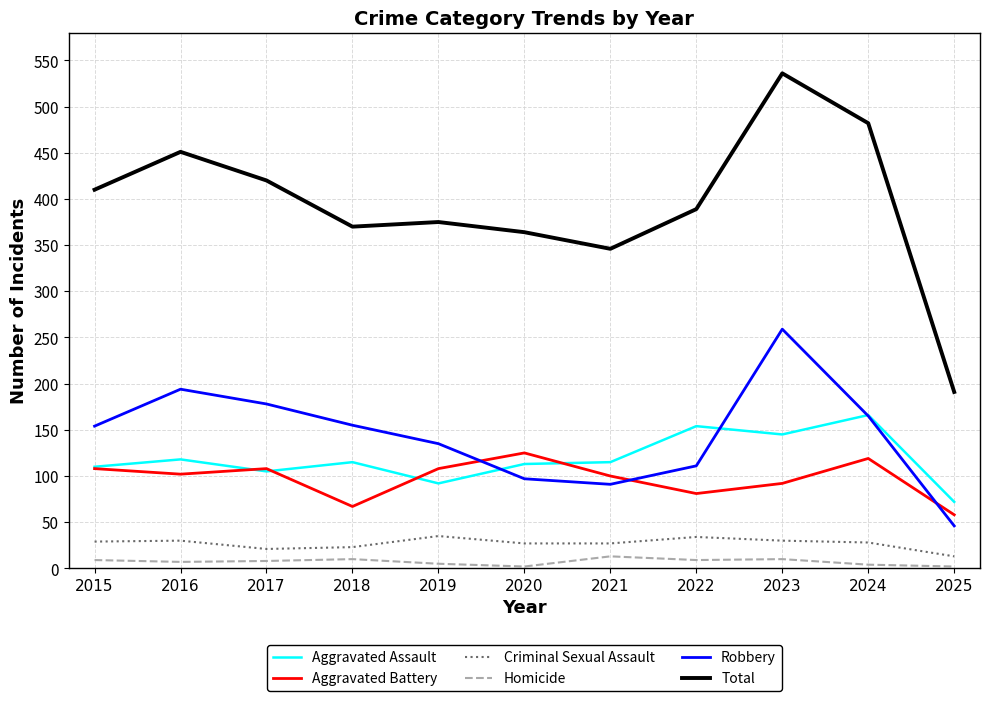

True or false: Total and Aggravated Assault cross at least once.

False